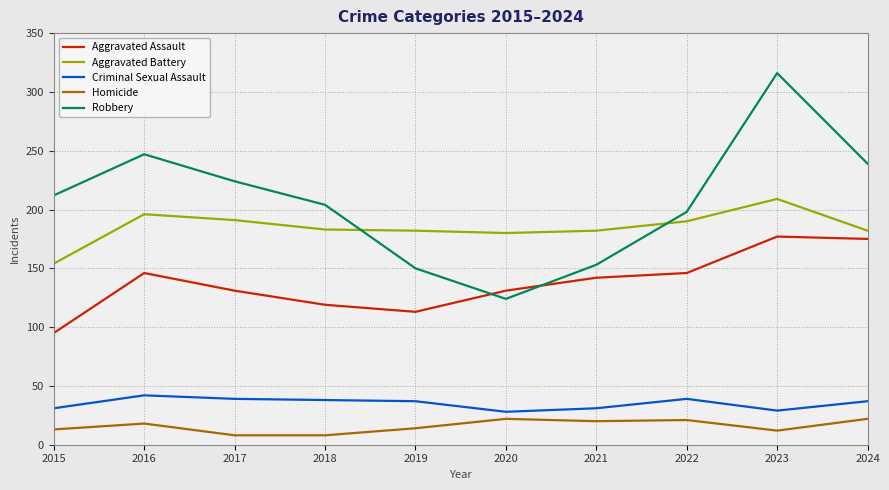

What is the lowest value of the Aggravated Battery series?

154